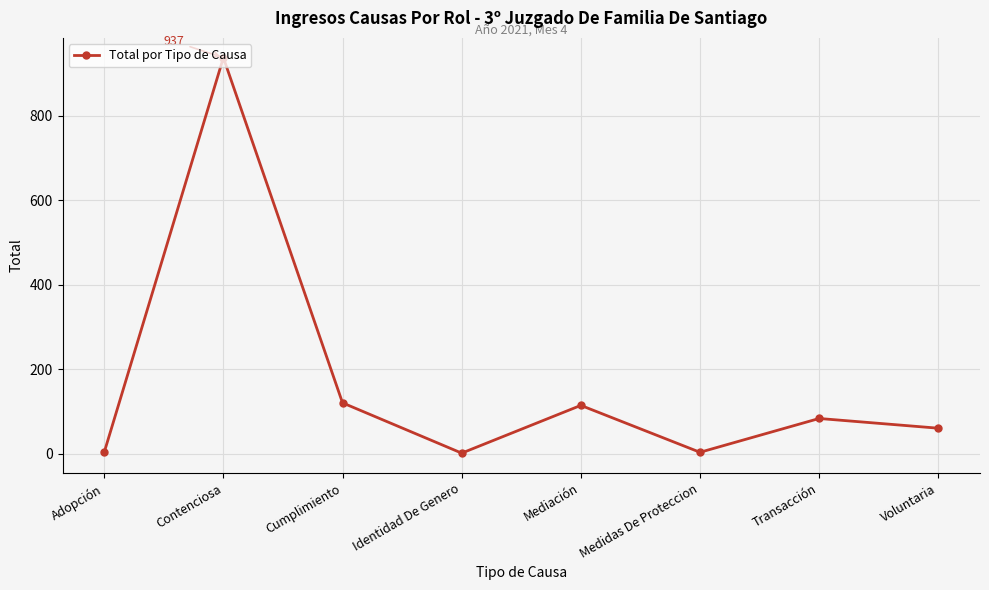

The value at Contenciosa is 937. True or false?

True